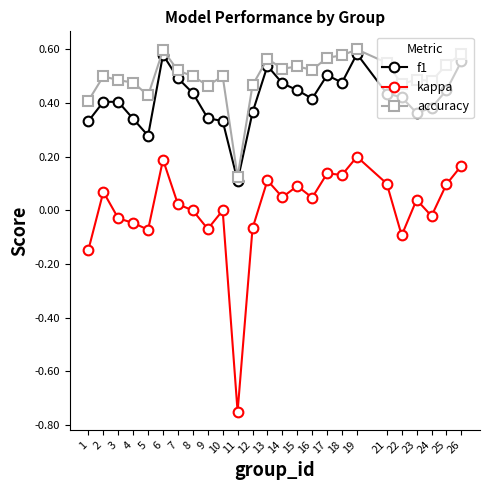

At 25, list the series in order from smallest to largest.

kappa, f1, accuracy